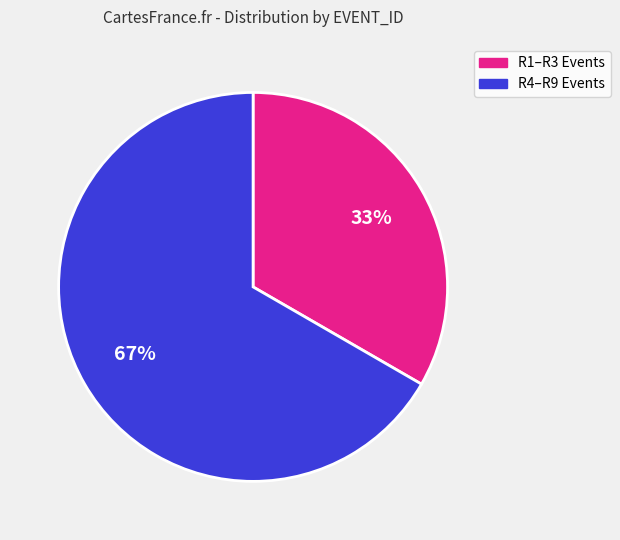

To the nearest percent, what is the average slice percentage?

50%